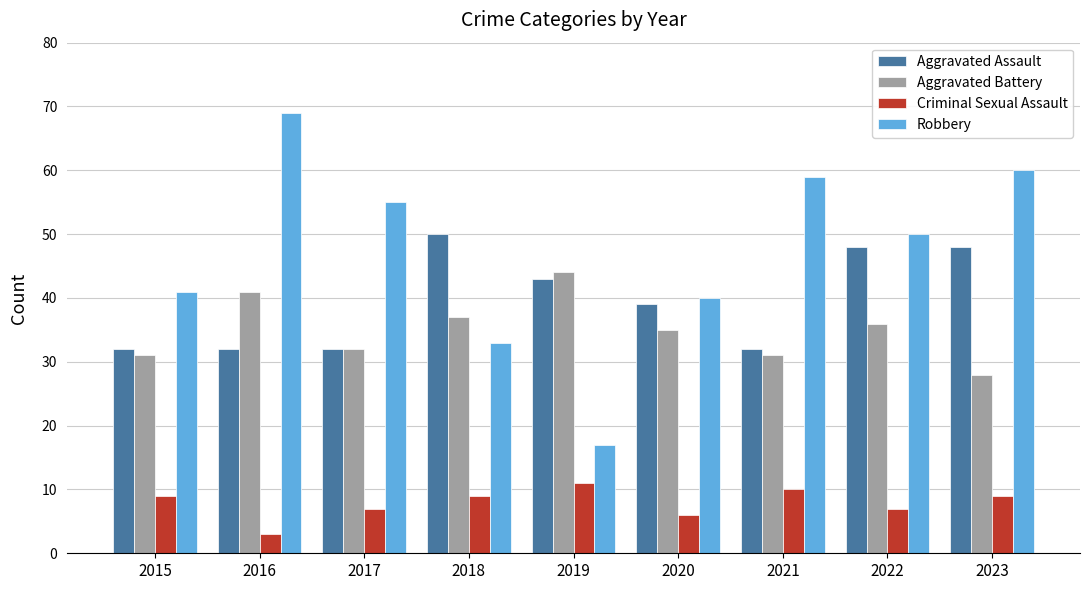

What is the value of the Criminal Sexual Assault bar at the 9th from the left?

9